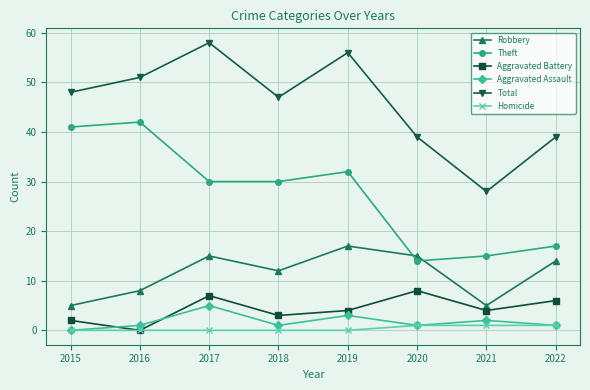

Which series has the largest range (max minus min)?

Total